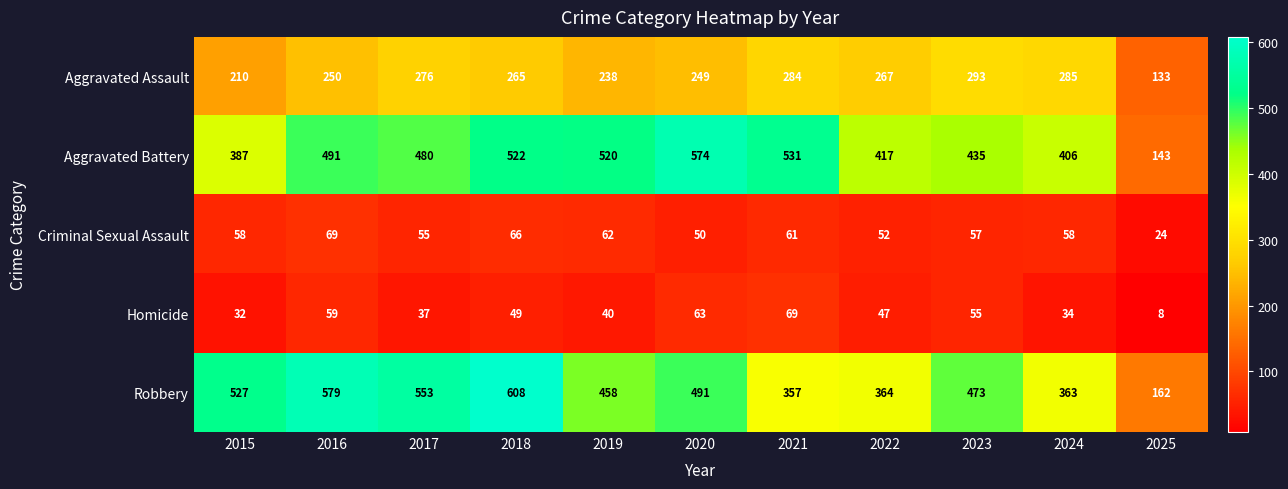

What is the minimum value shown in the chart?

8